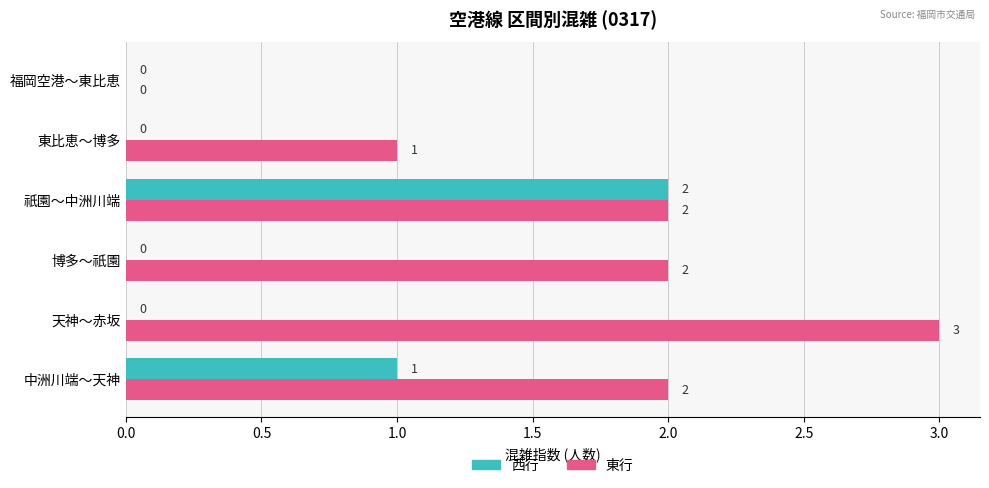

The value of 東行 at 東比恵～博多 is 2. True or false?

False